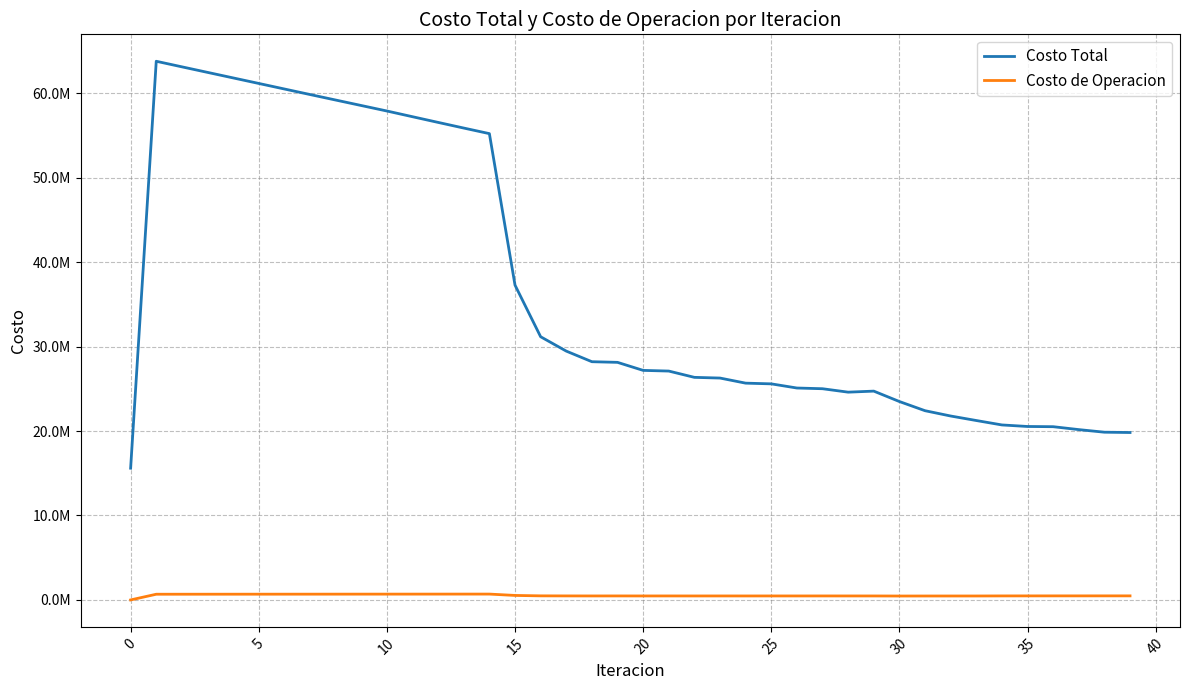

What is the average value of the Costo de Operacion series?

536125.9